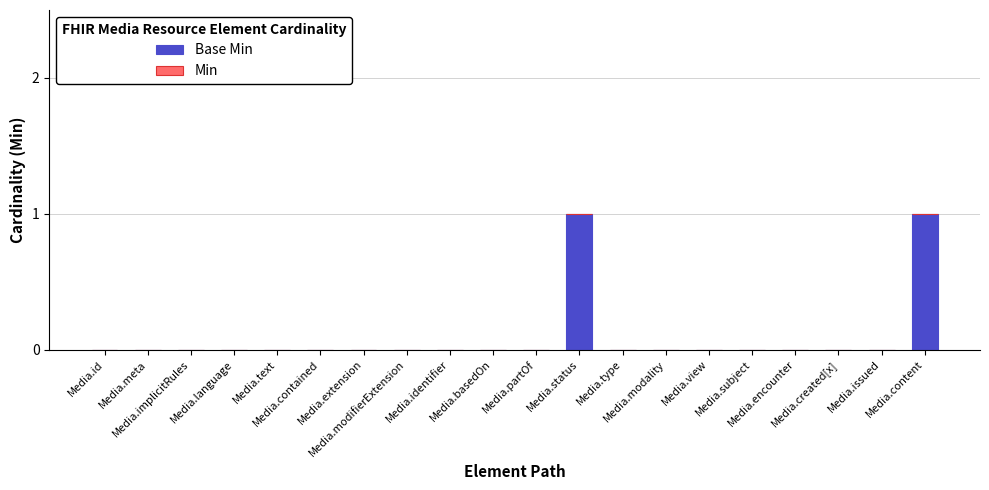

Are the bars horizontal?

No